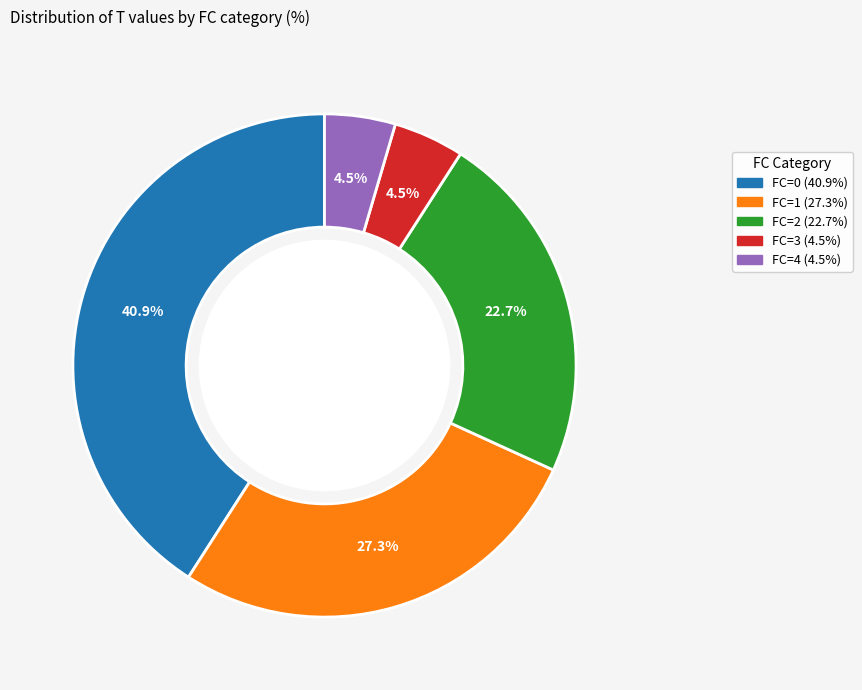

Does any single category account for the majority?

No